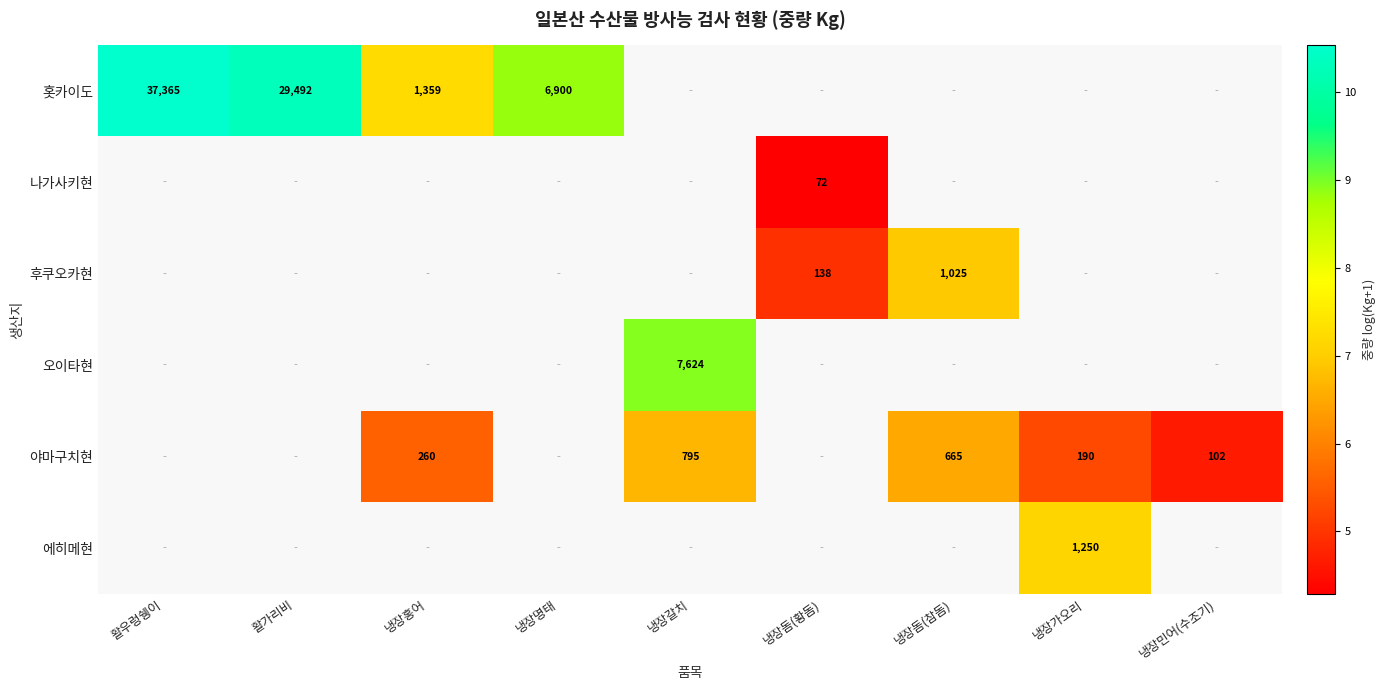

Which series has the largest range (max minus min)?

홋카이도